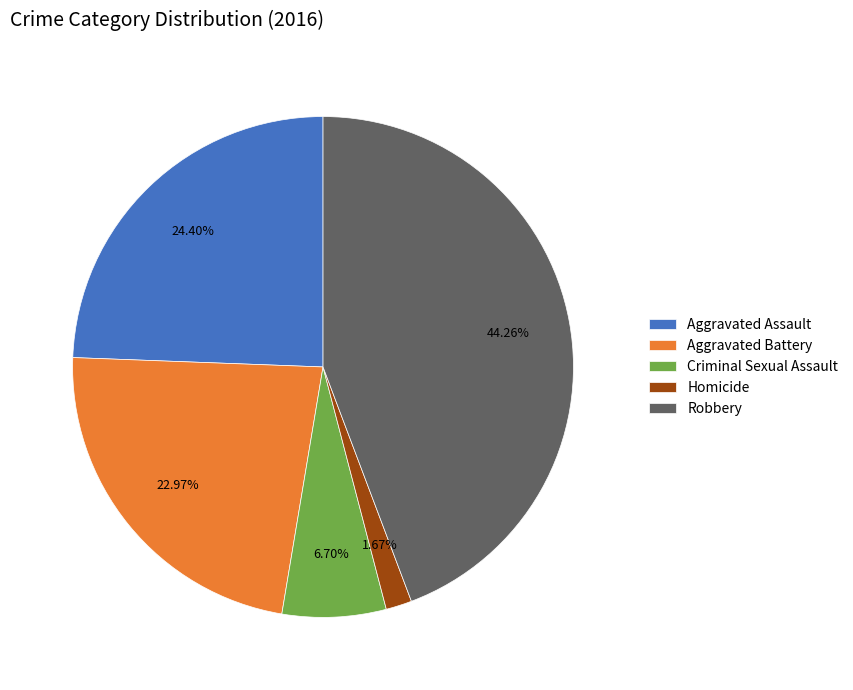

Which has a higher value, Aggravated Assault or Criminal Sexual Assault?

Aggravated Assault